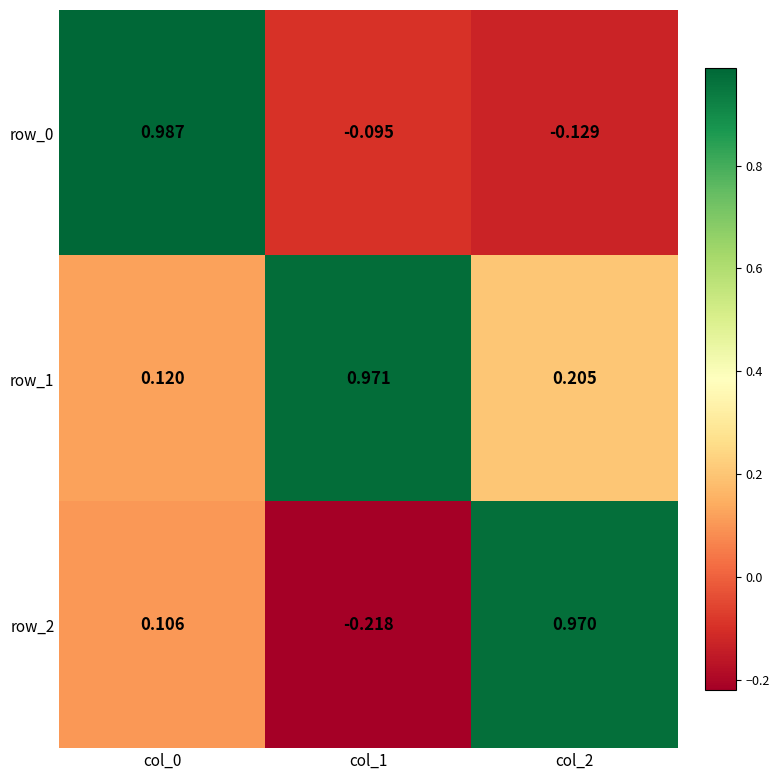

Is the value of row_1 at col_0 greater than the value of row_2 at col_0?

Yes